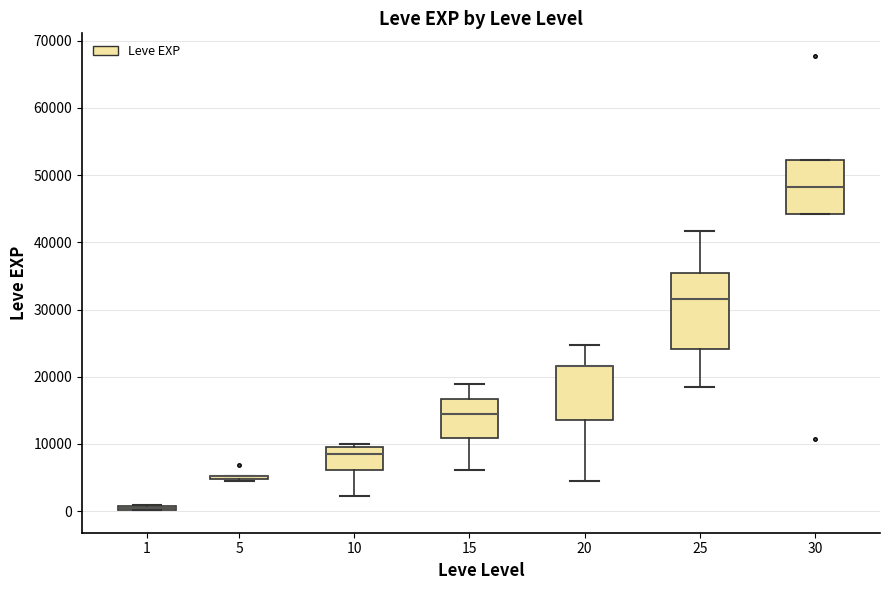

Which box is the tallest, from its lower edge to its upper edge?

25